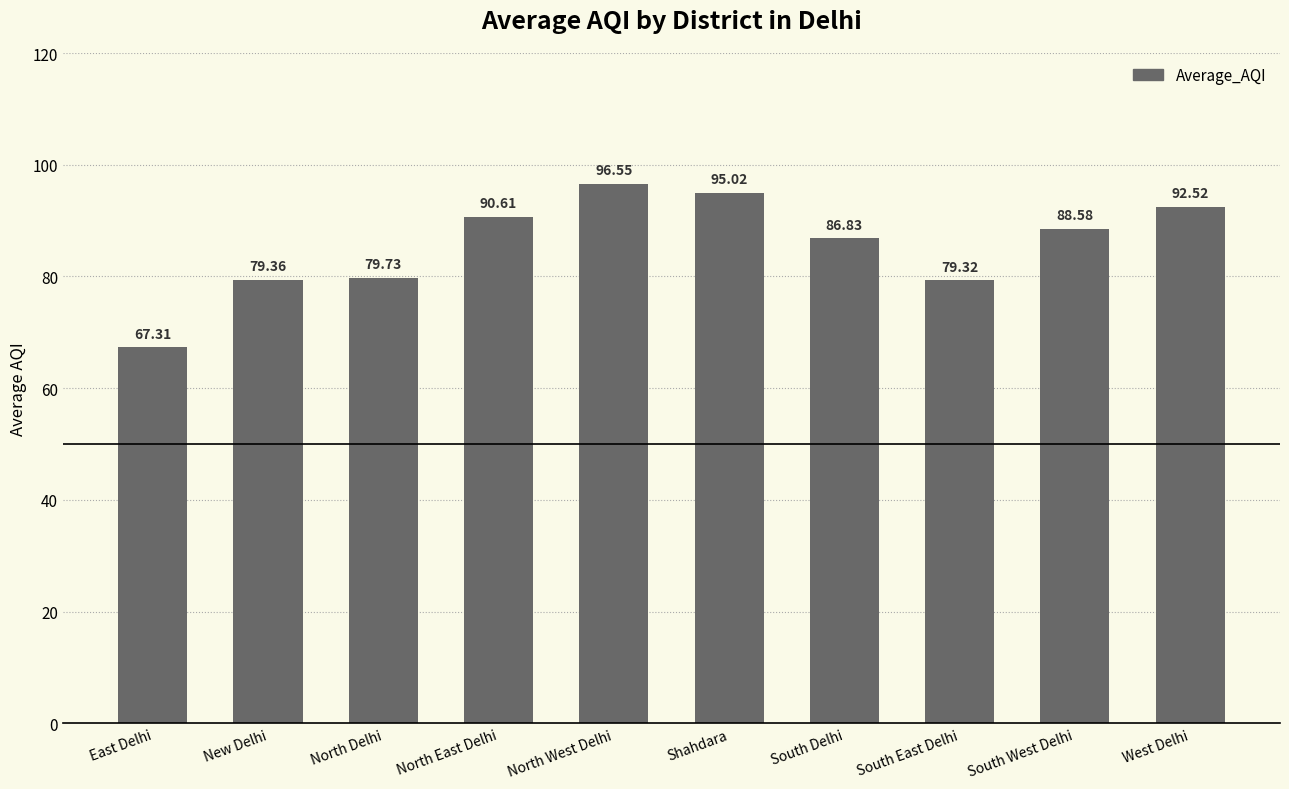

What is the difference between the maximum and minimum values?

29.2